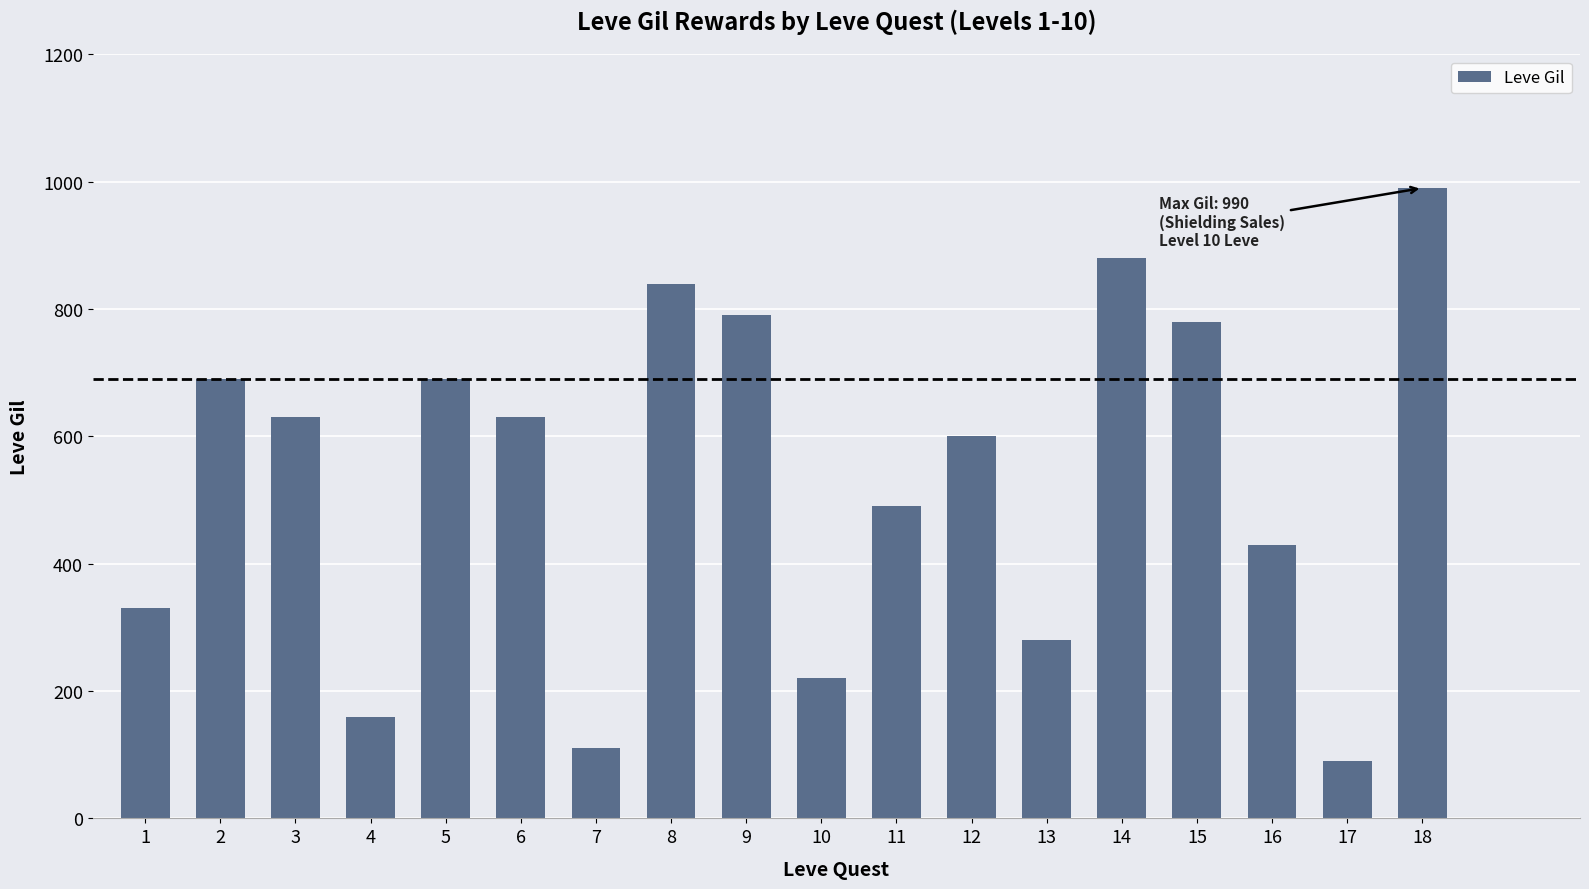

How many bars are there in total?

18